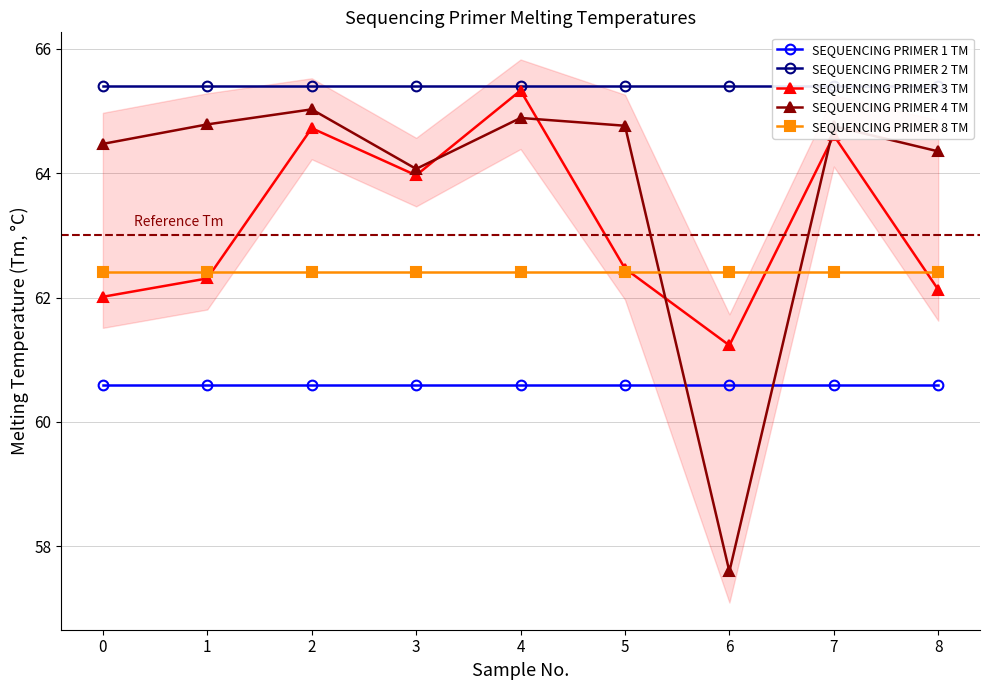

The value of SEQUENCING PRIMER 2 TM at 3 is 95.2. True or false?

False